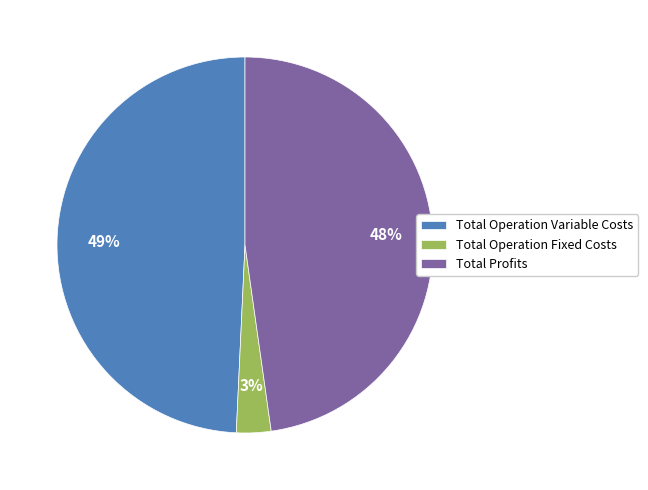

Does Total Operation Variable Costs account for over 50% of the chart?

No